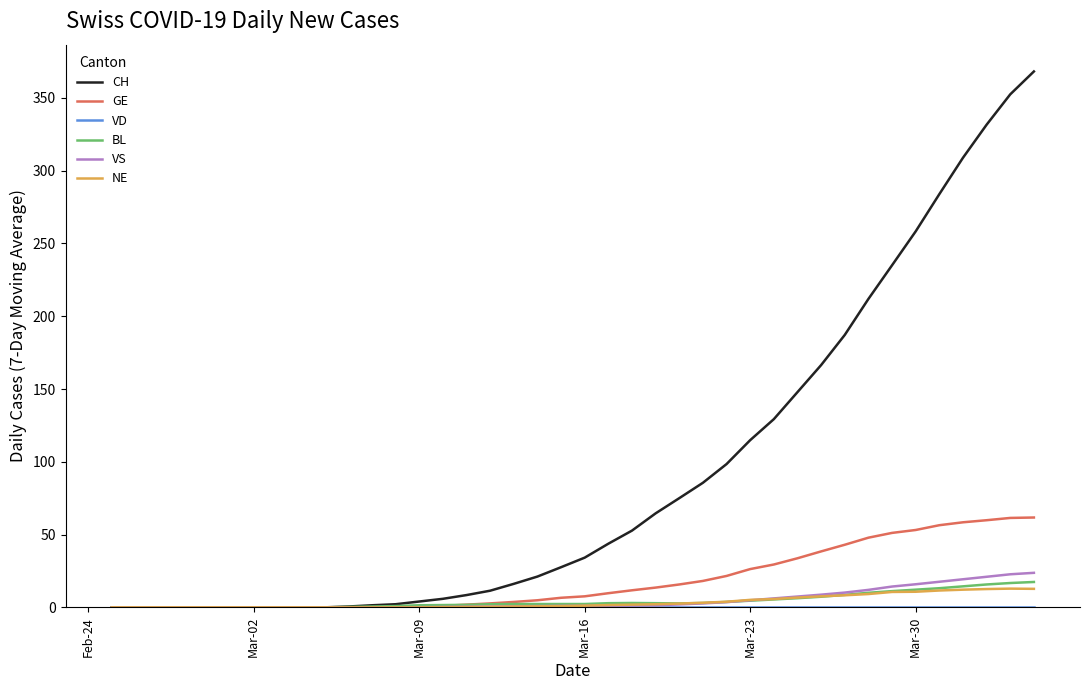

Which series has the largest total across all categories?

CH